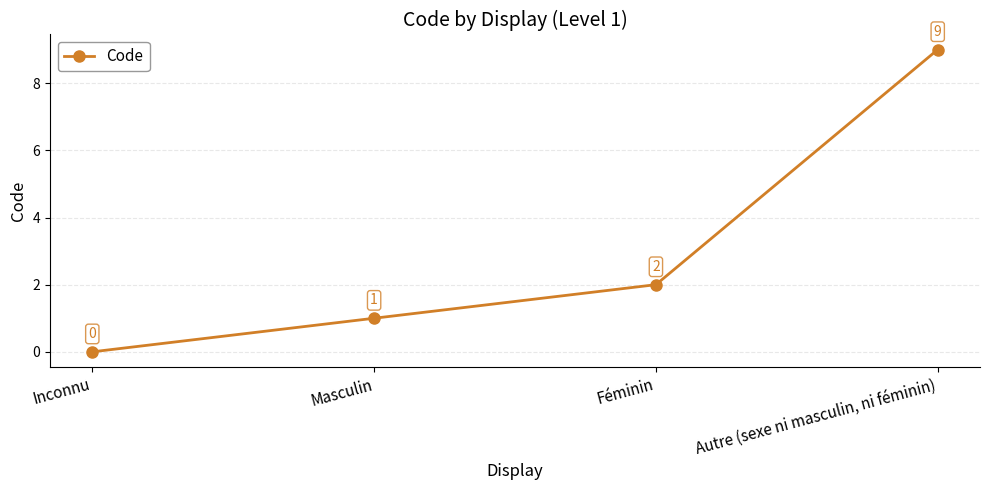

At which category does the chart reach its peak across all series?

Autre (sexe ni masculin, ni féminin)